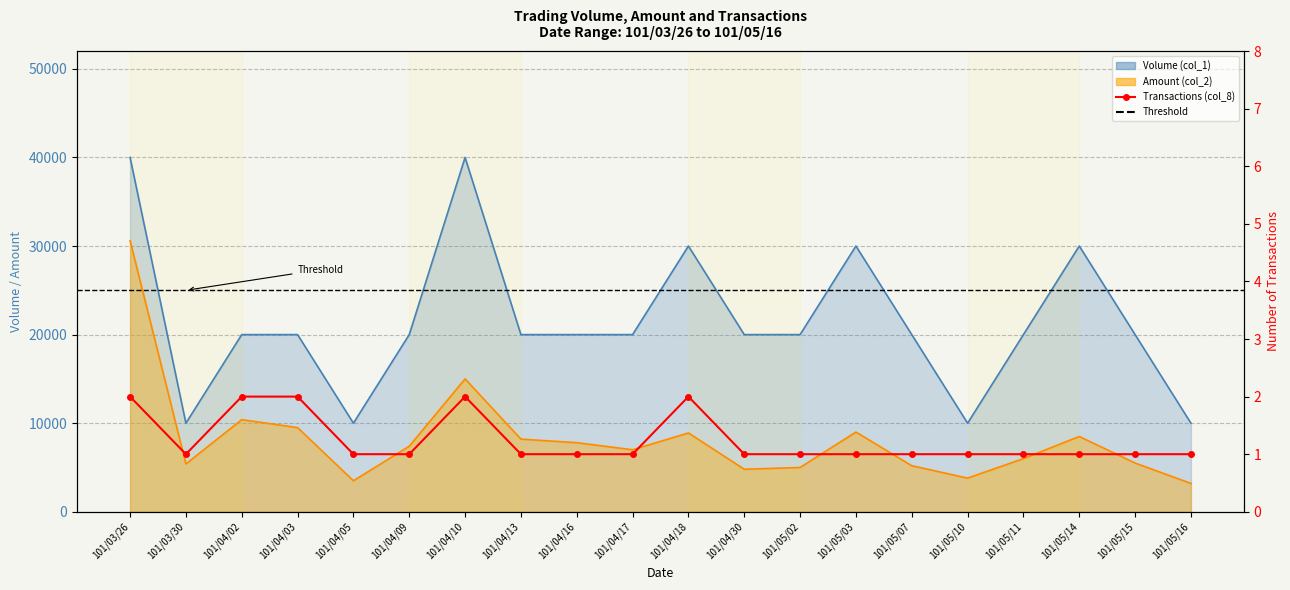

What is the minimum value for Volume (col_1)?

10000